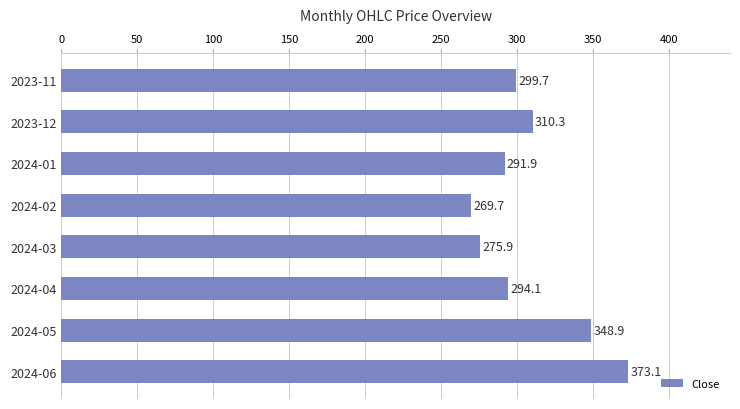

Rank the categories by value from lowest to highest.

2024-02, 2024-03, 2024-01, 2024-04, 2023-11, 2023-12, 2024-05, 2024-06